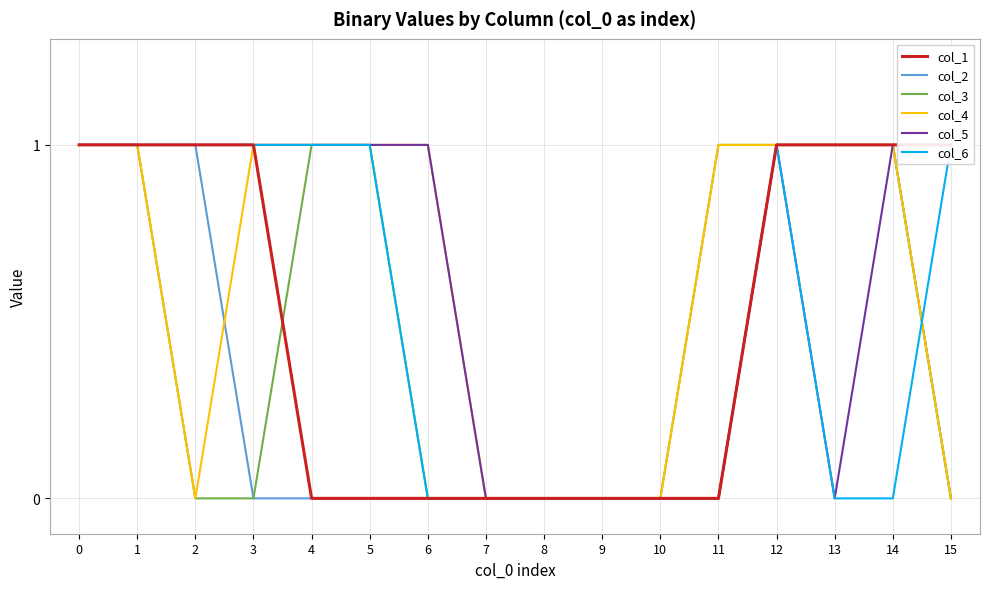

At how many categories does at least one series exceed 0?

12